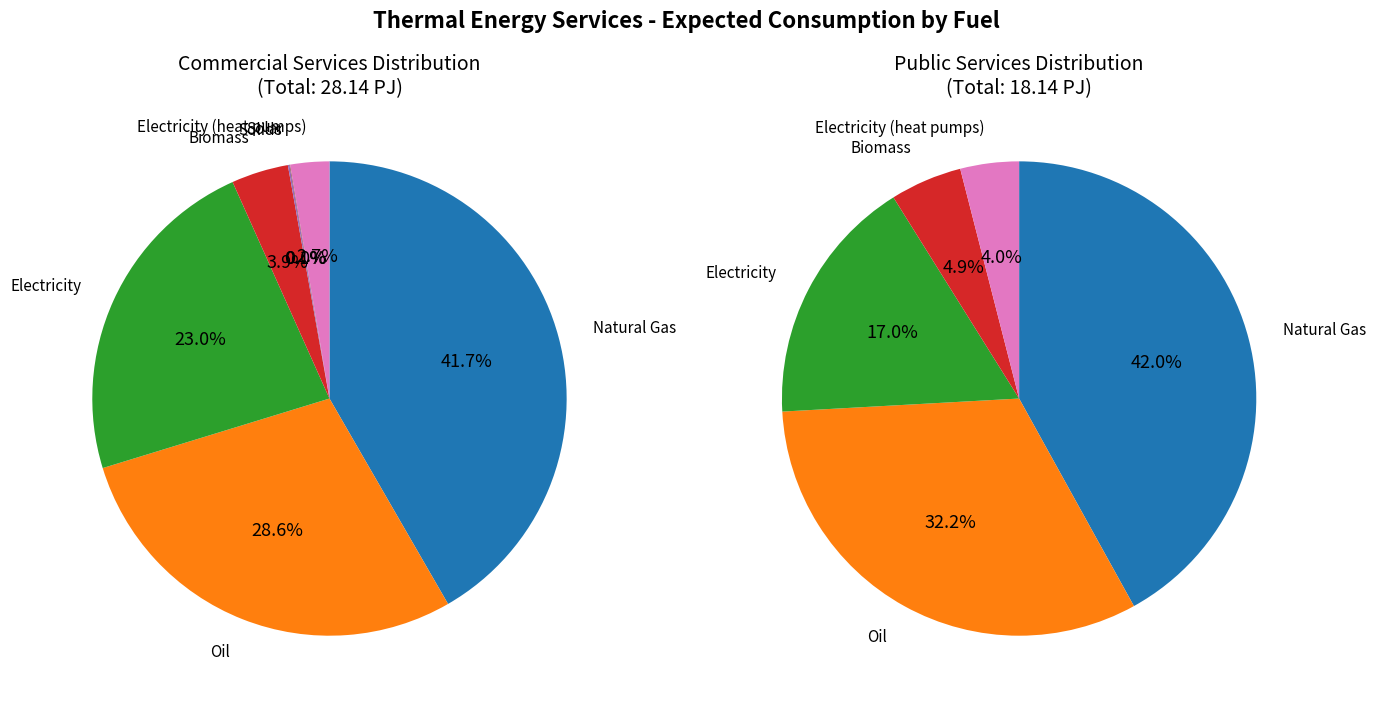

To the nearest percent, what portion does Electricity represent?

23%